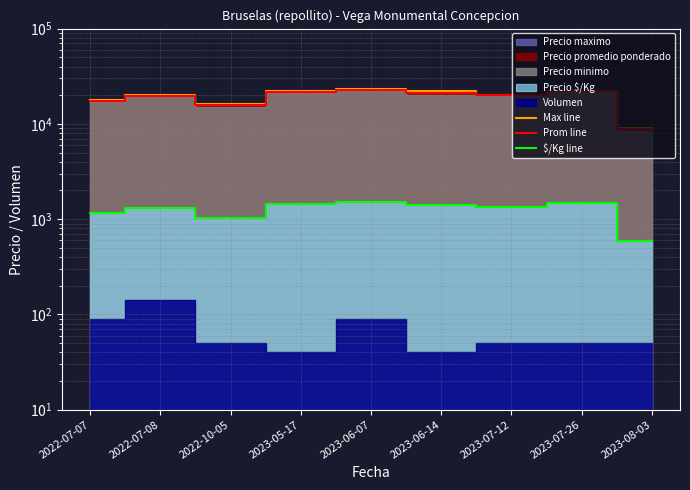

What is the average value of the $/Kg line series?

1249